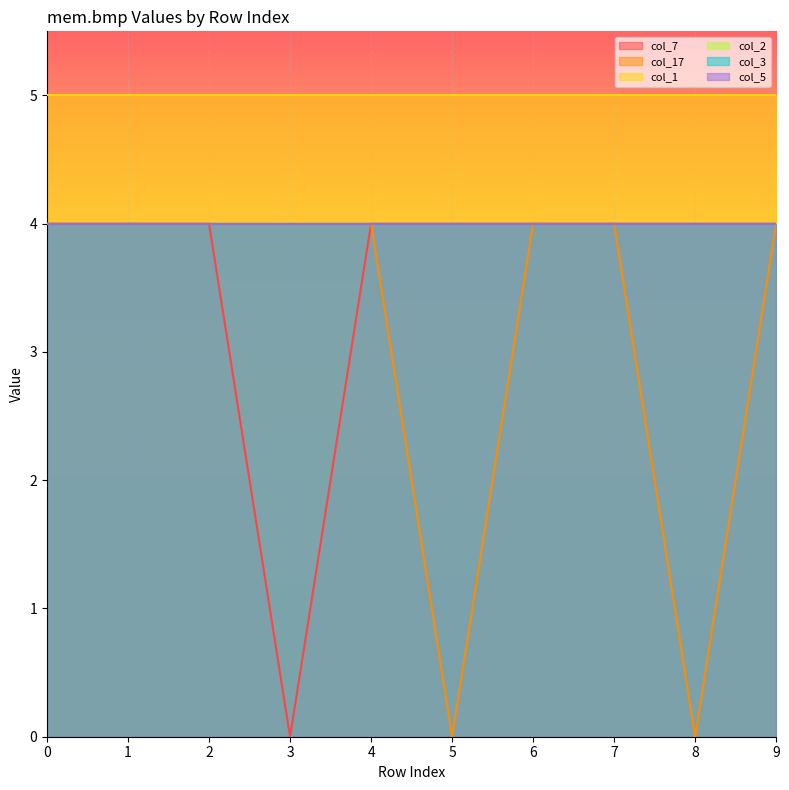

Between 1 and 2, which is larger?

1